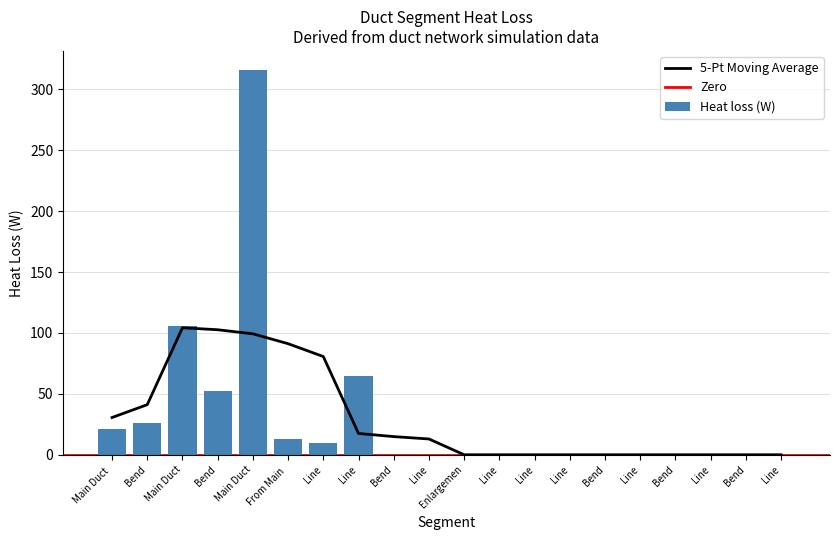

Which label corresponds to the smallest value in the chart?

Bend